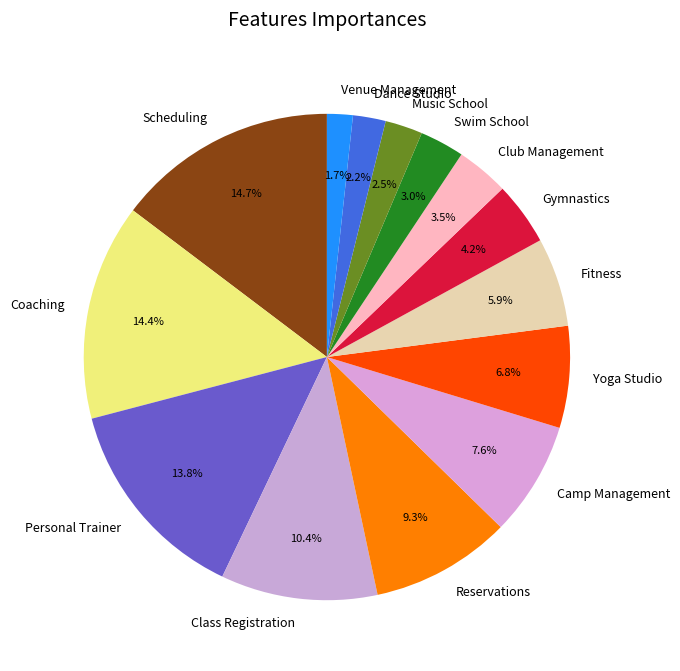

Do Music School and Scheduling together represent more than half of the pie?

No